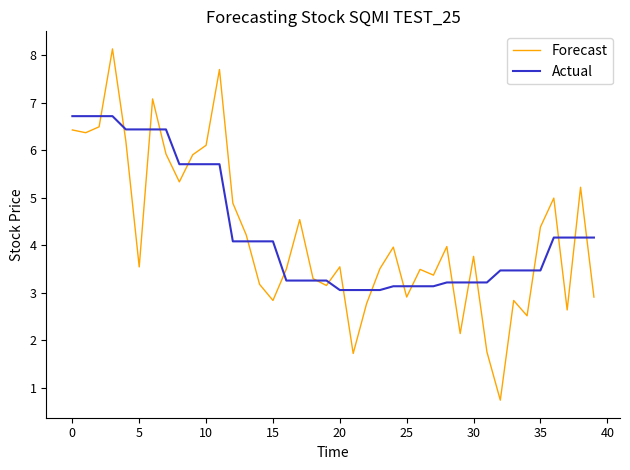

What is the sum of all Actual values?

172.9